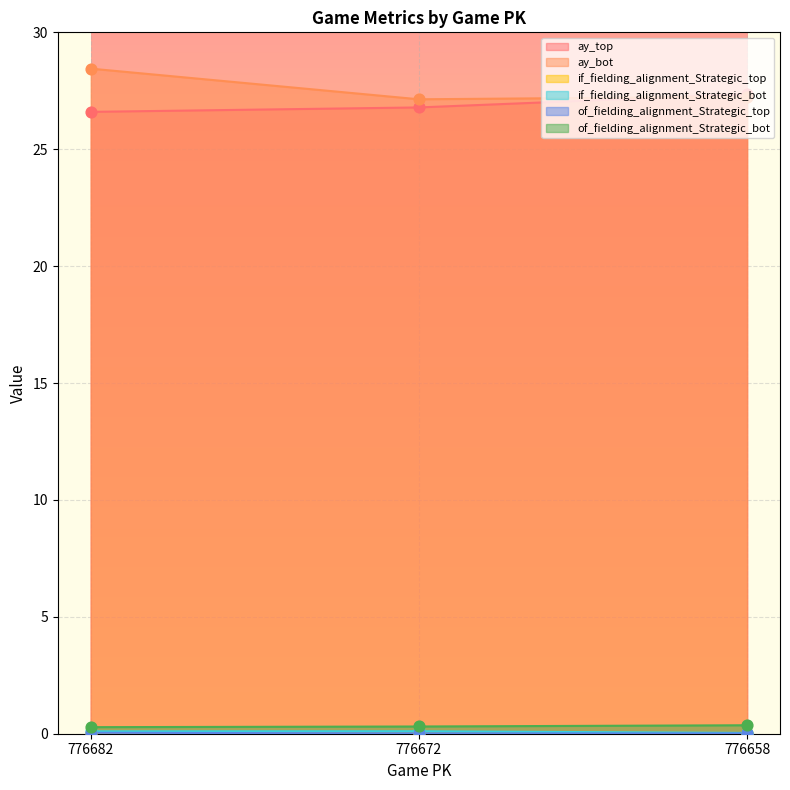

What is the total value across all series at 776682?

55.5